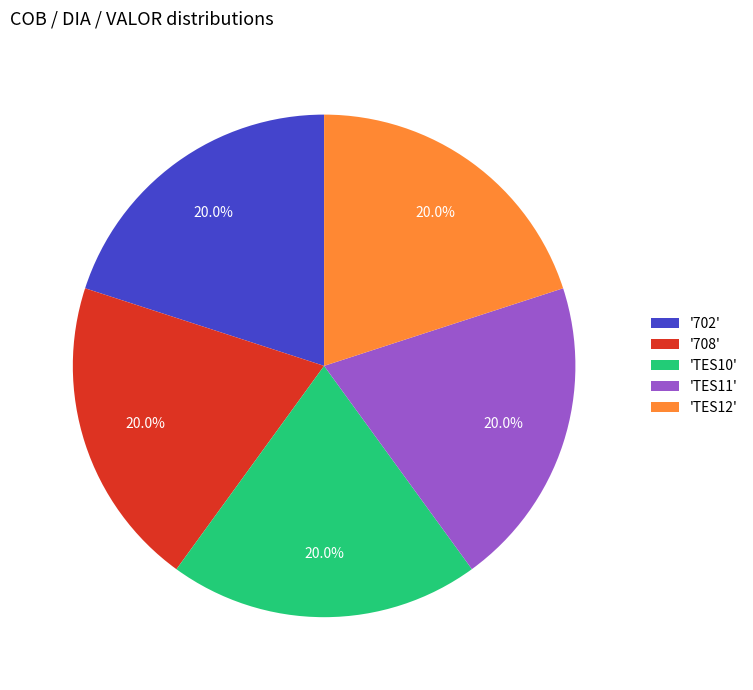

Approximately how many times larger is the value at 'TES12' compared to '708'?

1.0